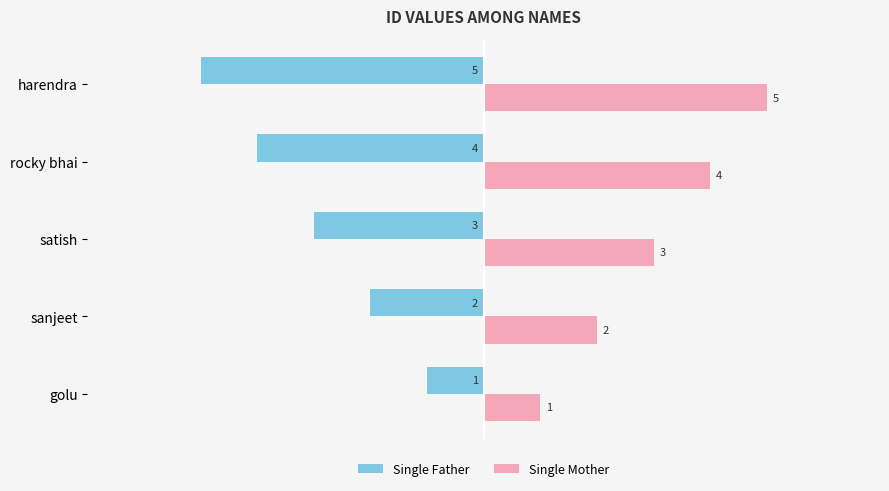

Which category has the lowest value in the Single Father series?

harendra